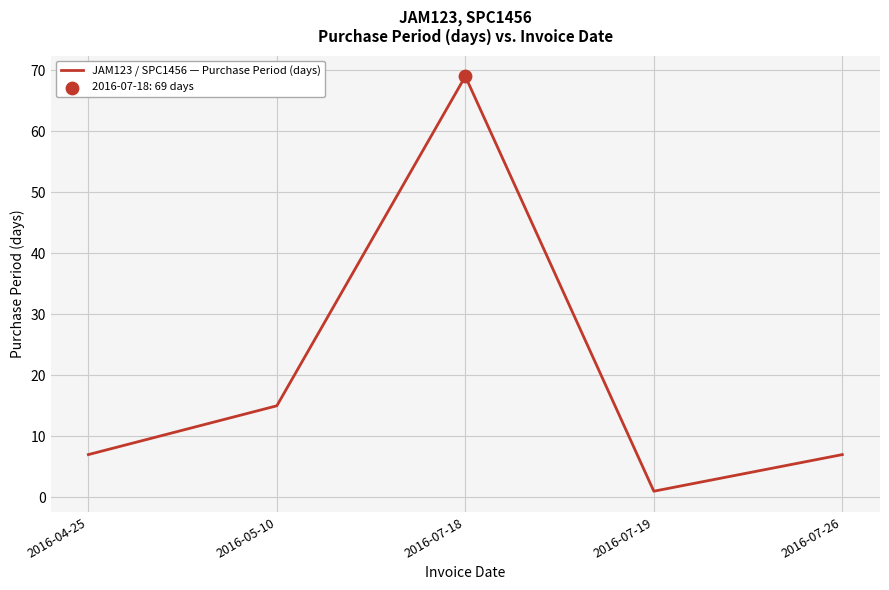

What is the change in value from 2016-07-18 to 2016-07-26?

-62